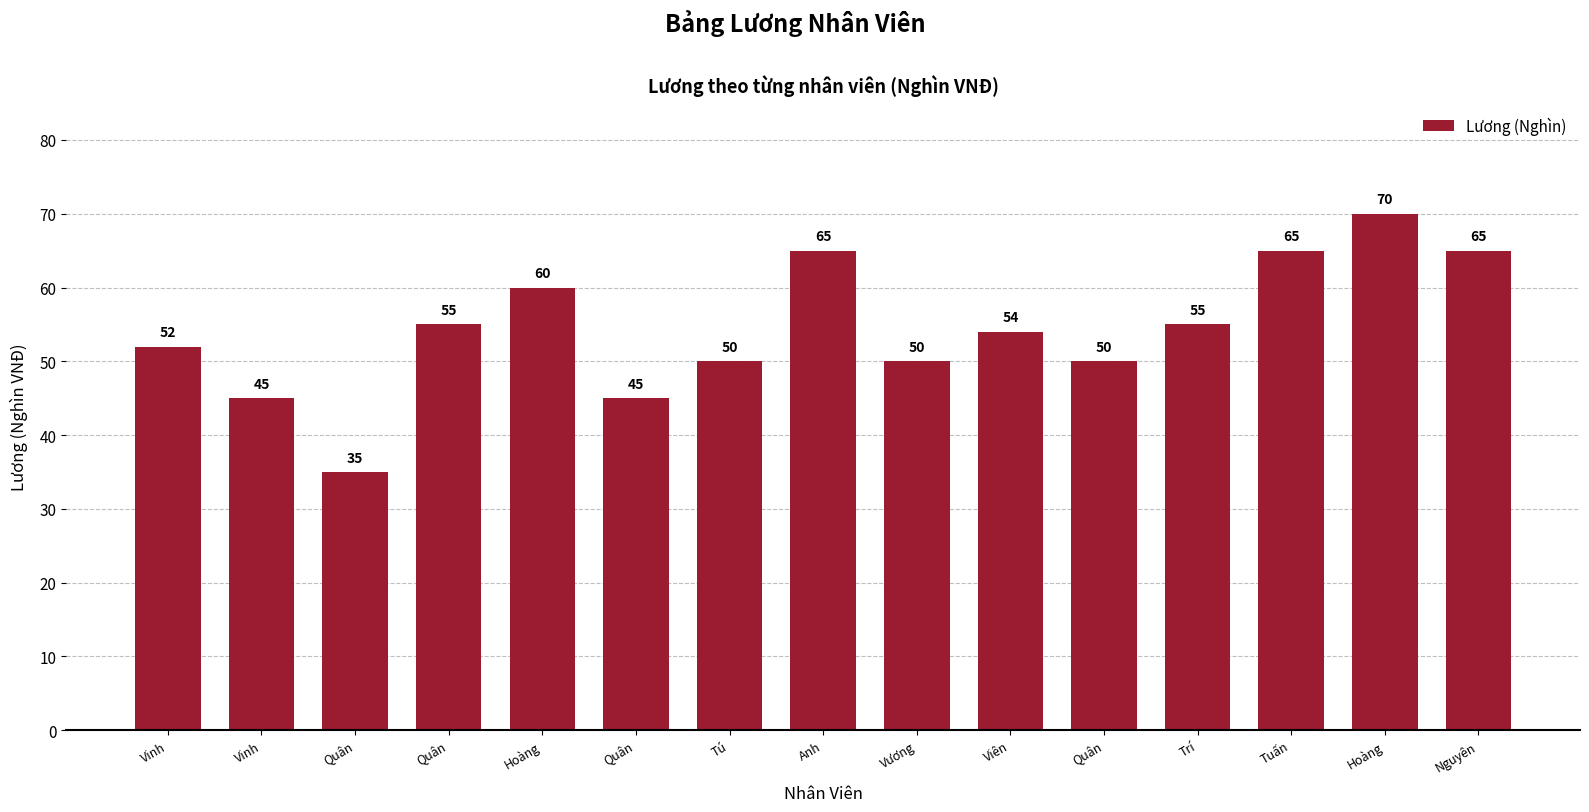

List the labels in order of value, largest first.

Hoàng, Anh, Tuấn, Nguyên, Hoàng, Quân, Trí, Viên, Vinh, Tú, Vương, Quân, Vinh, Quân, Quân